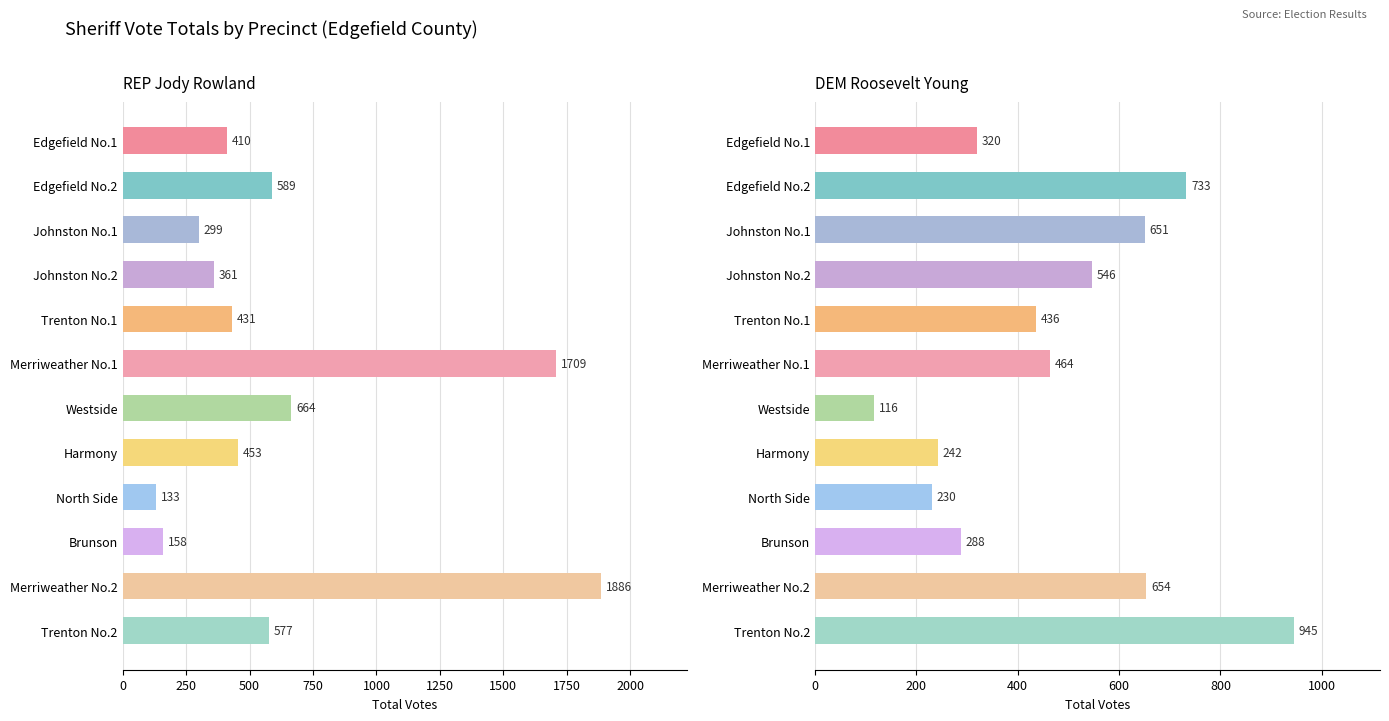

What is the maximum value for DEM Roosevelt Young?

945